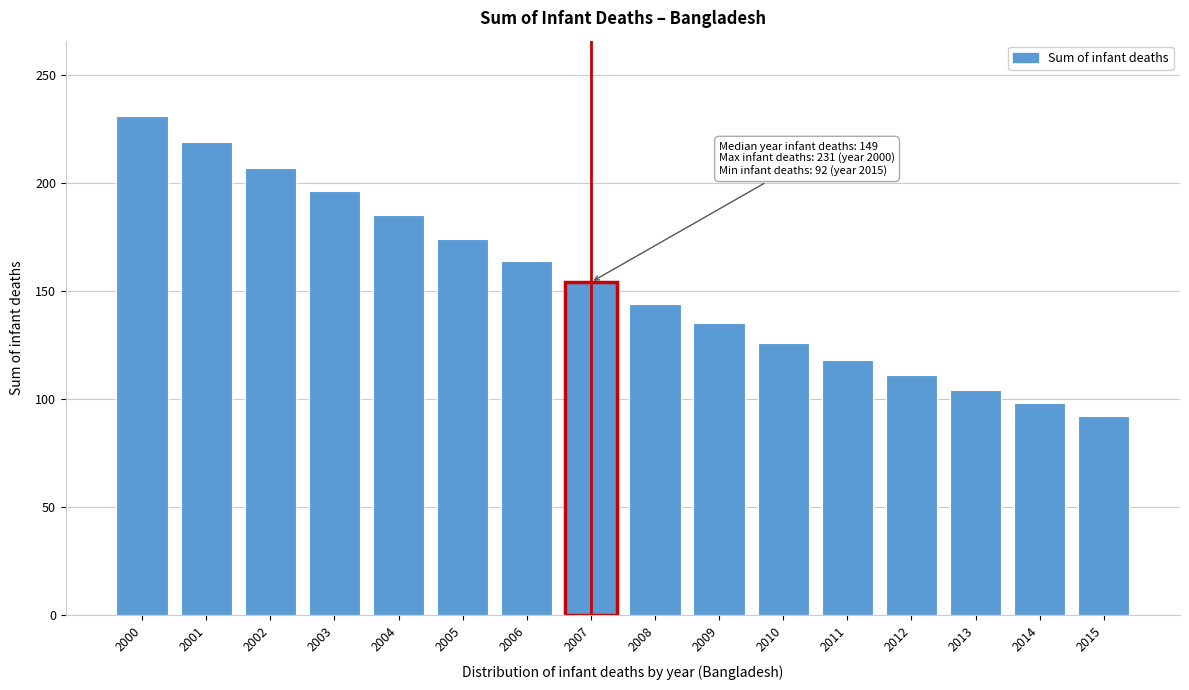

Reading left to right, transcribe all the data shown in this chart.

2000=231	2001=219	2002=207	2003=196	2004=185	2005=174	2006=164	2007=154	2008=144	2009=135	2010=126	2011=118	2012=111	2013=104	2014=98	2015=92